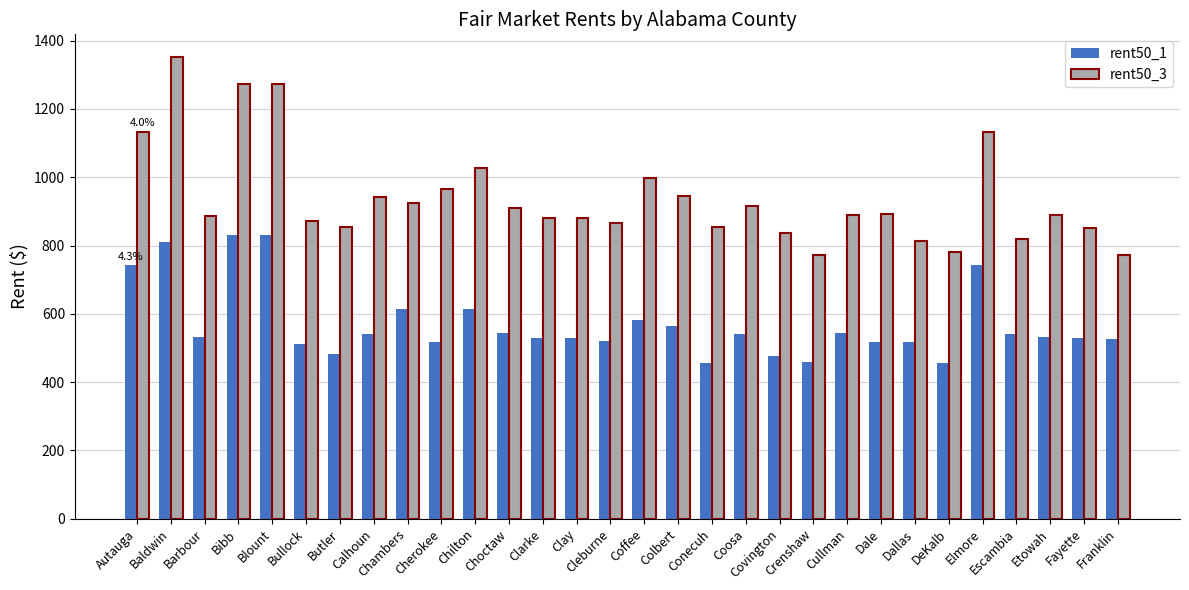

Are the bars grouped side by side (vs. stacked)?

Yes